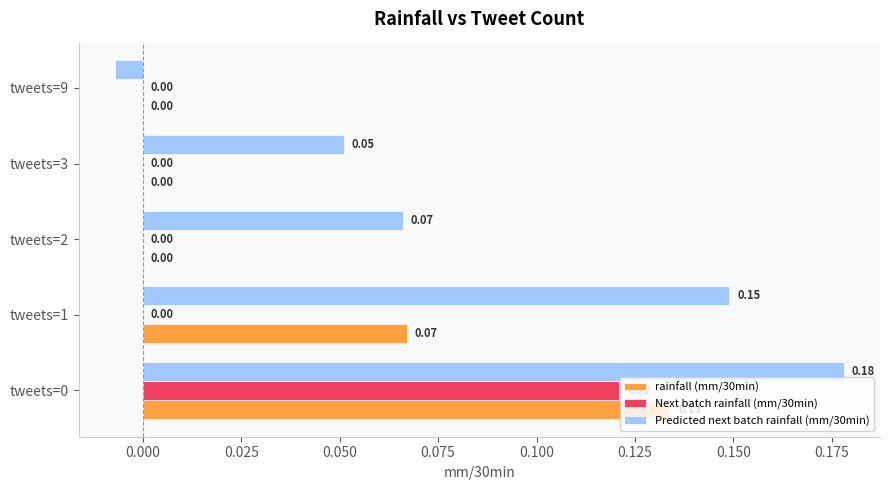

Which series has the largest total across all categories?

Predicted next batch rainfall (mm/30min)